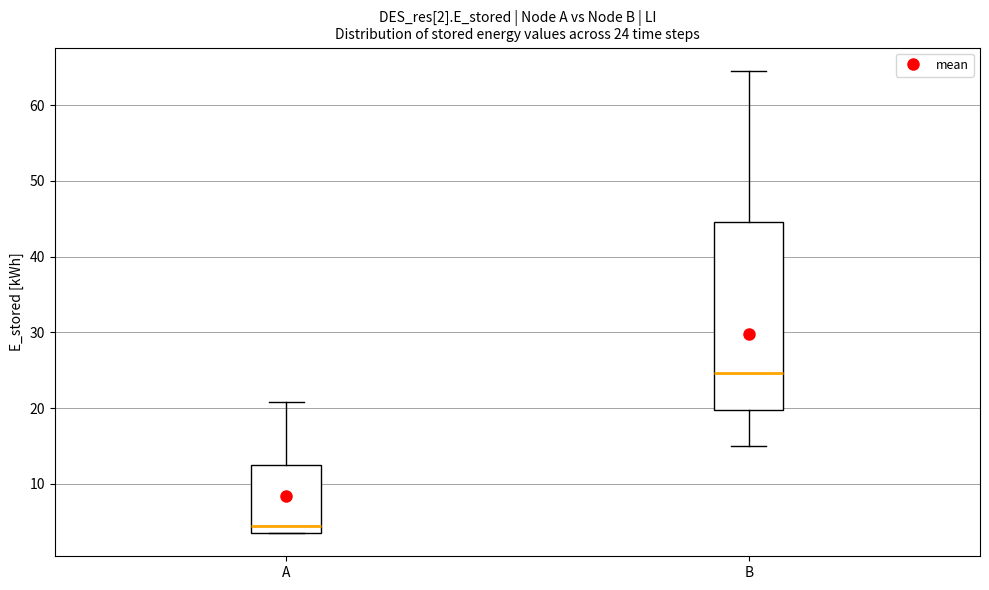

Which box has the lowest median line?

A